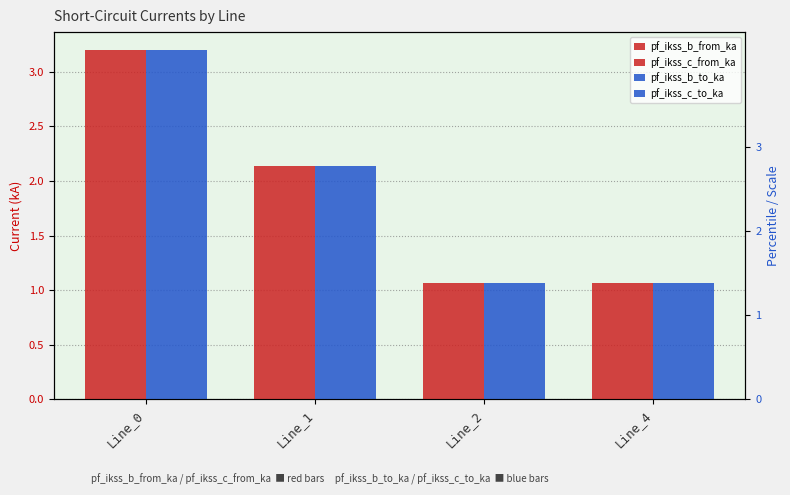

Reading right to left, list all the values displayed in this chart.

pf_ikss_b_from_ka: 1.1	1.1	2.1	3.2
pf_ikss_c_from_ka: 1.1	1.1	2.1	3.2
pf_ikss_b_to_ka: 1.1	1.1	2.1	3.2
pf_ikss_c_to_ka: 1.1	1.1	2.1	3.2